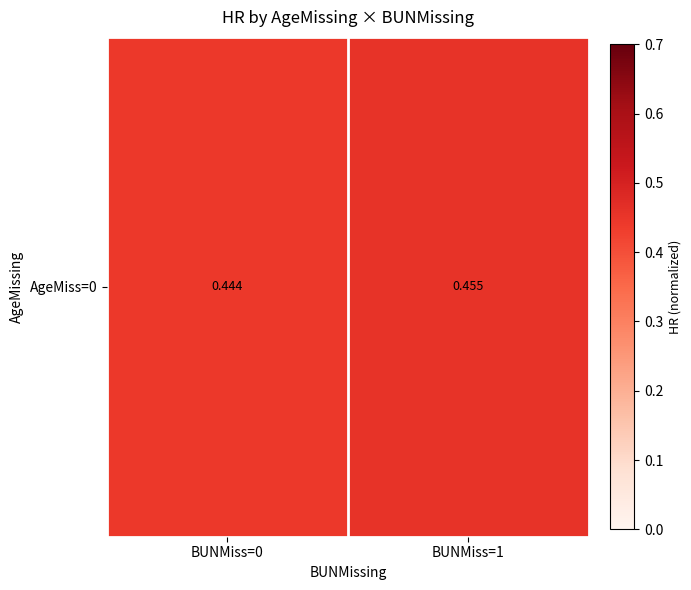

Is it true that the value at BUNMiss=1 is 0.3?

False